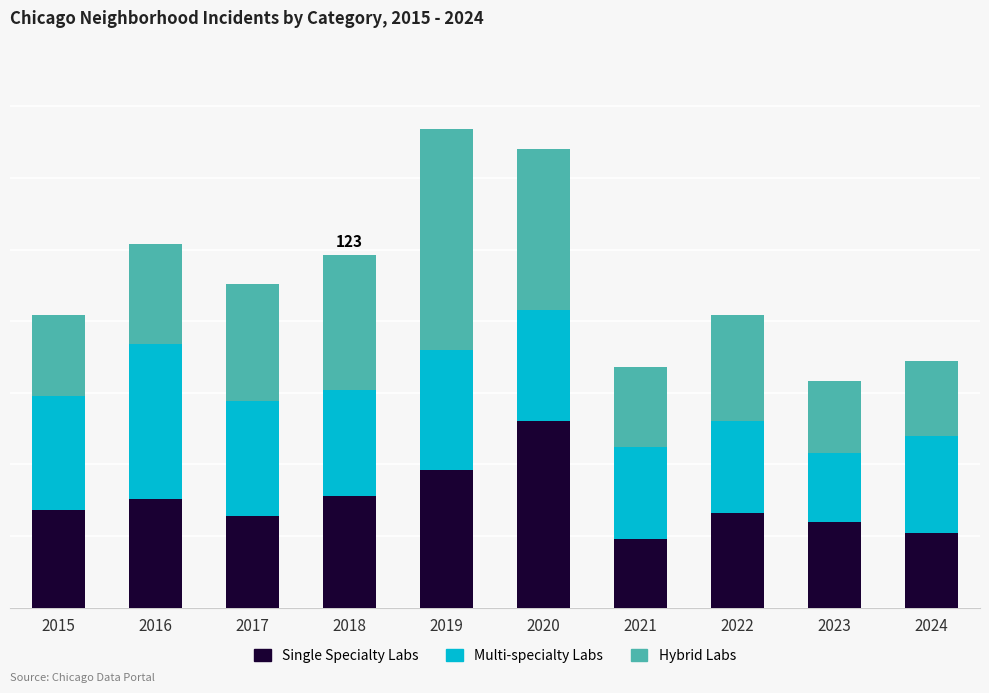

What are all the series names shown in the legend?

Single Specialty Labs, Multi-specialty Labs, Hybrid Labs